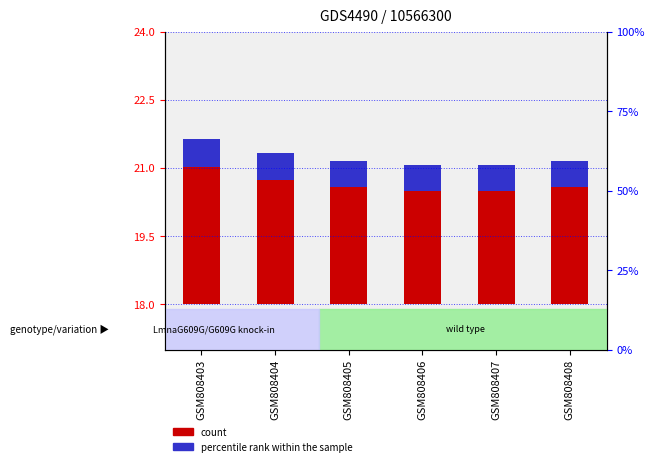

What is the average value of the percentile rank within the sample series?

0.6